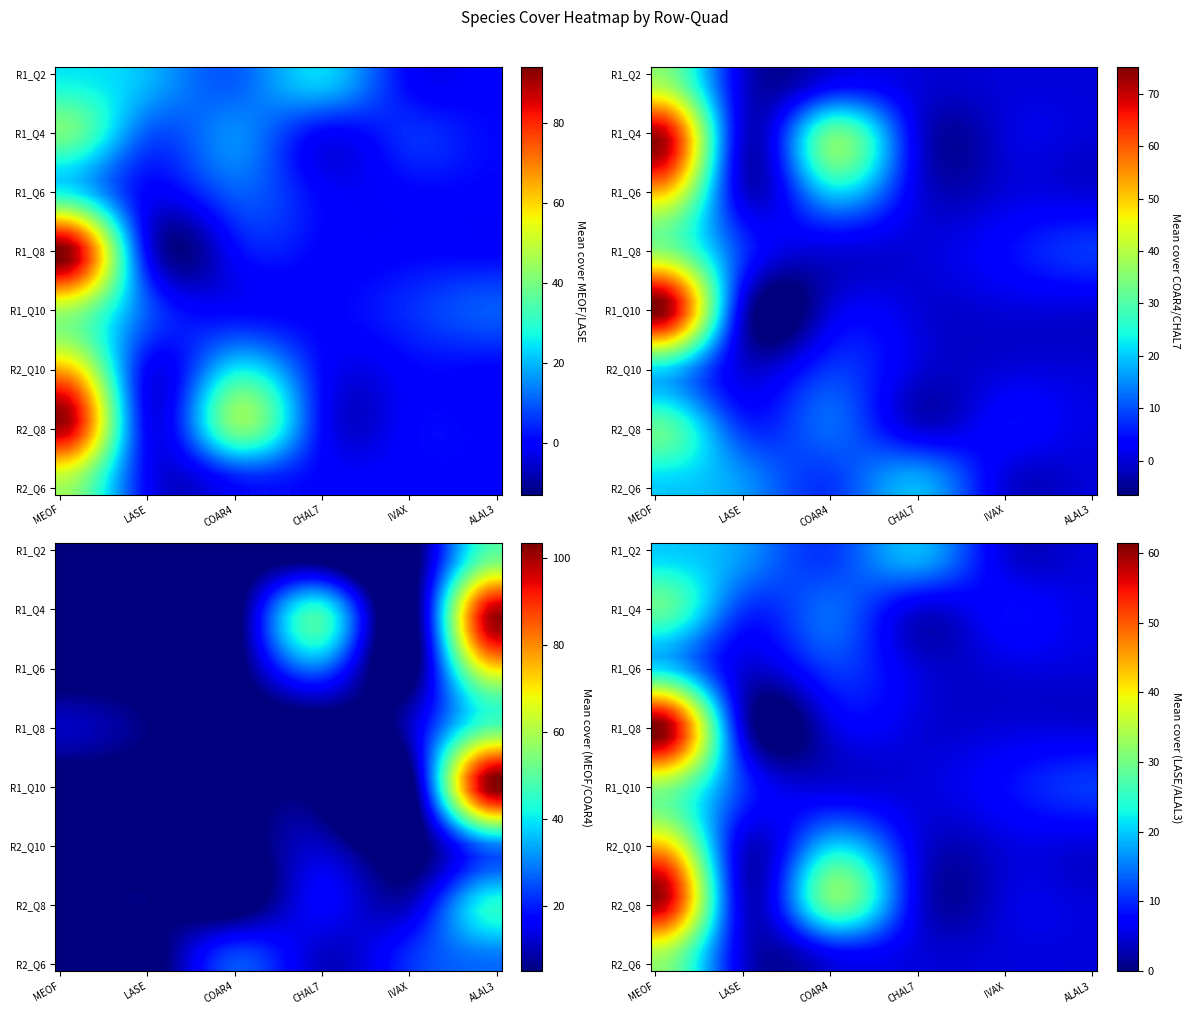

Reading left to right, extract all data points from this chart.

Row1_Quad2: 25.0	20.0	10.0	23.0	0.1	0.0
Row1_Quad4: 40.0	10.0	15.0	0.0	5.0	1.0
Row1_Quad6: 26.0	0.0	10.0	0.0	0.1	0.0
Row1_Quad8: 95.0	0.0	0.0	0.0	0.0	0.0
Row1_Quad10: 45.0	10.0	0.0	0.0	5.0	10.0
Row2_Quad10: 65.0	0.1	25.0	1.0	0.1	0.0
Row2_Quad8: 90.0	0.0	40.0	1.0	0.0	0.0
Row2_Quad6: 45.0	0.0	0.0	0.0	0.0	0.0